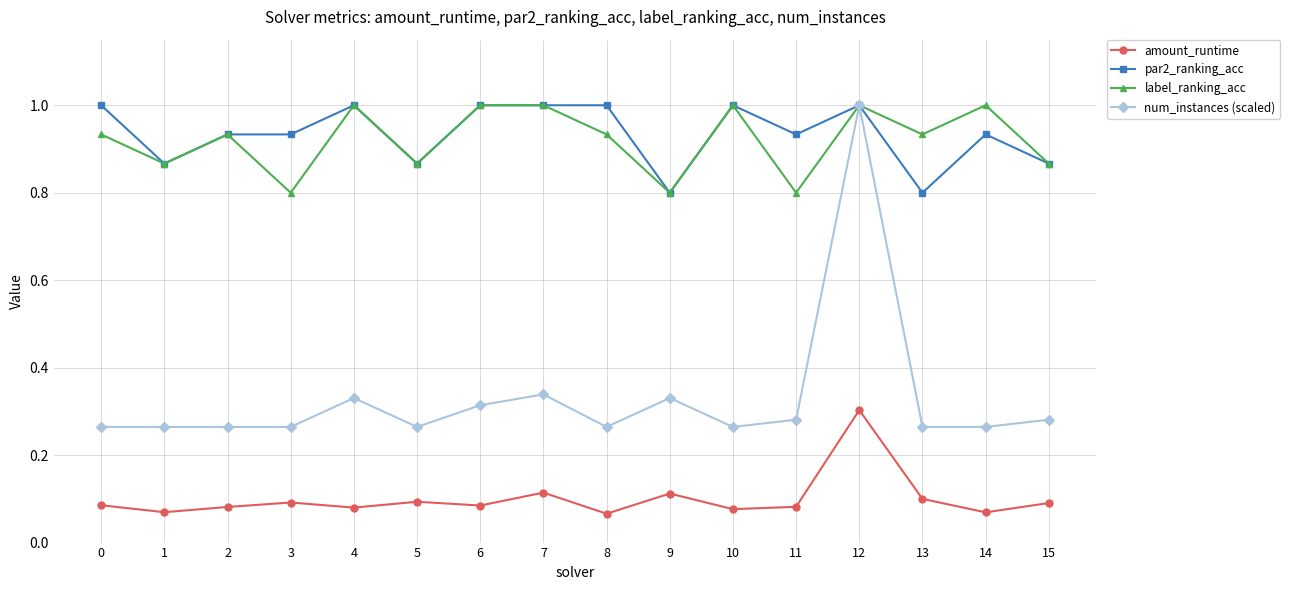

Does the chart display data point markers on the line(s)?

Yes